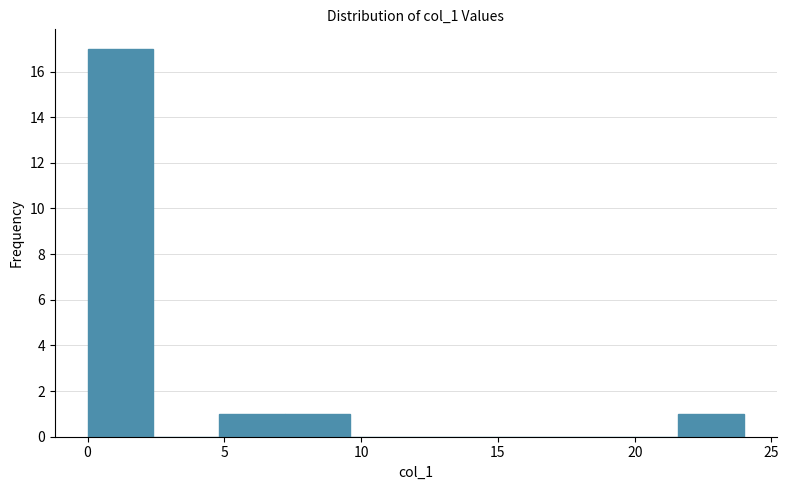

Over which range of the x-axis is the bar tallest?

0.0 to 2.4